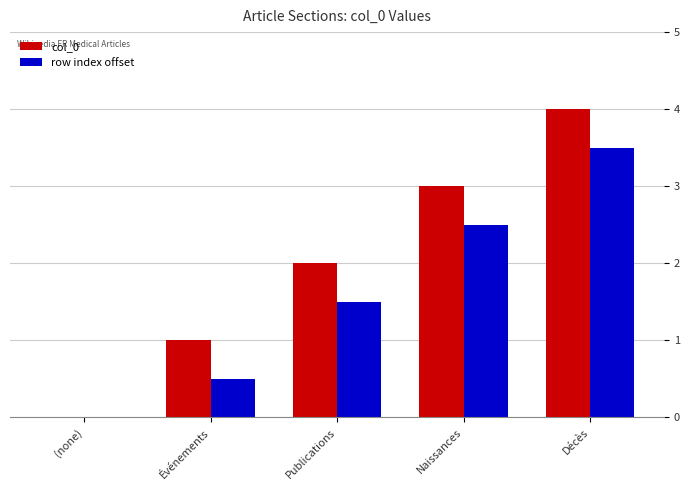

Is the value of col_0 at (none) greater than the value of row index offset at Décès?

No